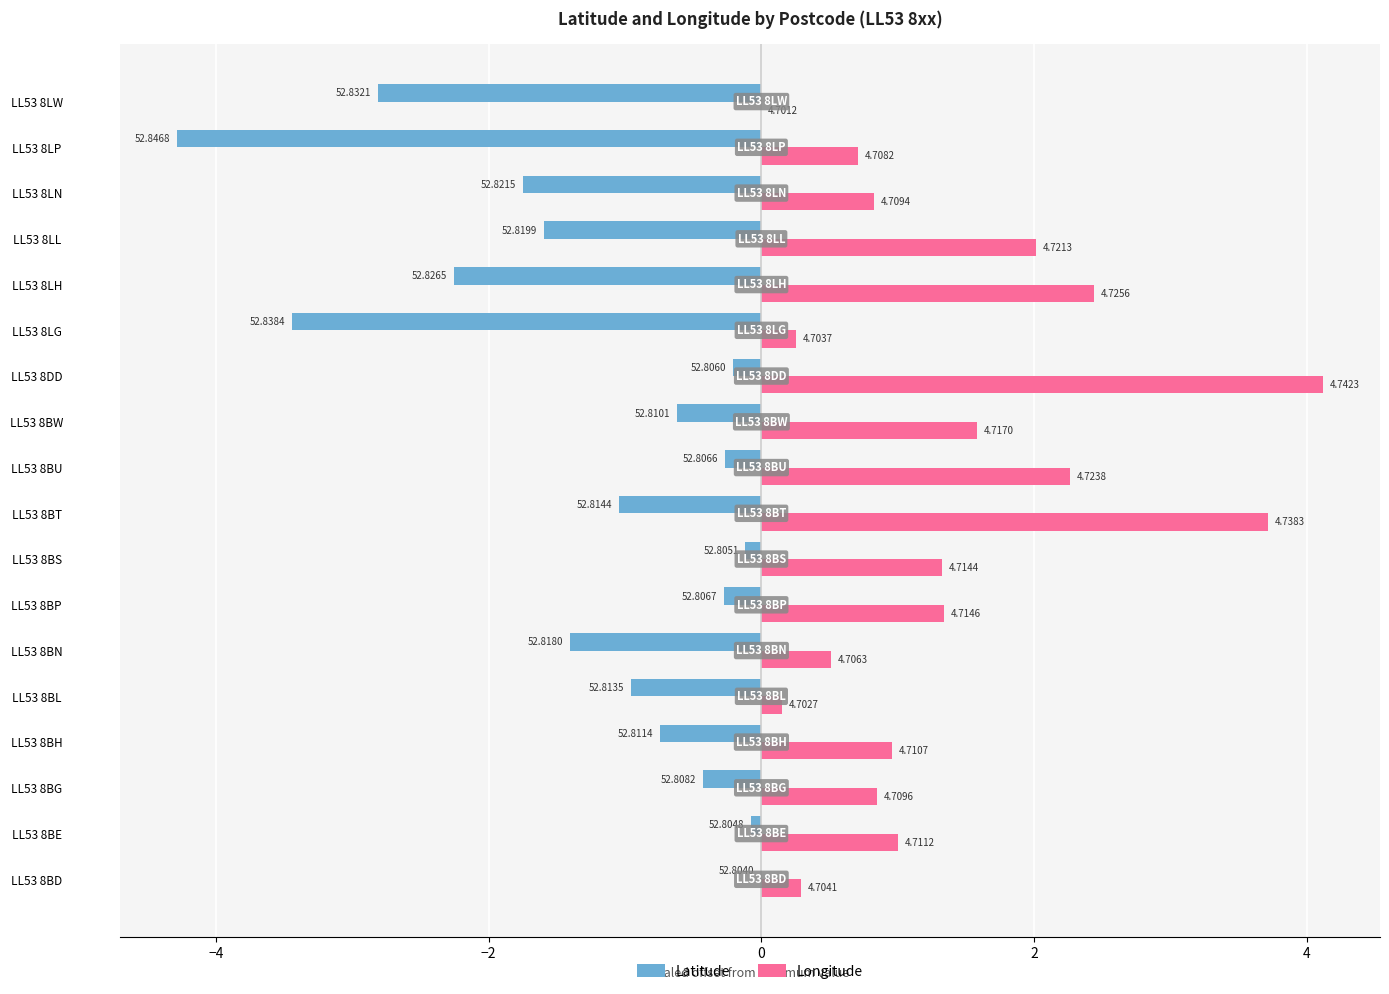

Reading left to right, extract all data points from this chart.

Latitude: 0.0	-0.1	-0.4	-0.7	-1.0	-1.4	-0.3	-0.1	-1.0	-0.3	-0.6	-0.2	-3.4	-2.3	-1.6	-1.7	-4.3	-2.8
Longitude: 0.3	1.0	0.8	1.0	0.2	0.5	1.3	1.3	3.7	2.3	1.6	4.1	0.3	2.4	2.0	0.8	0.7	0.0